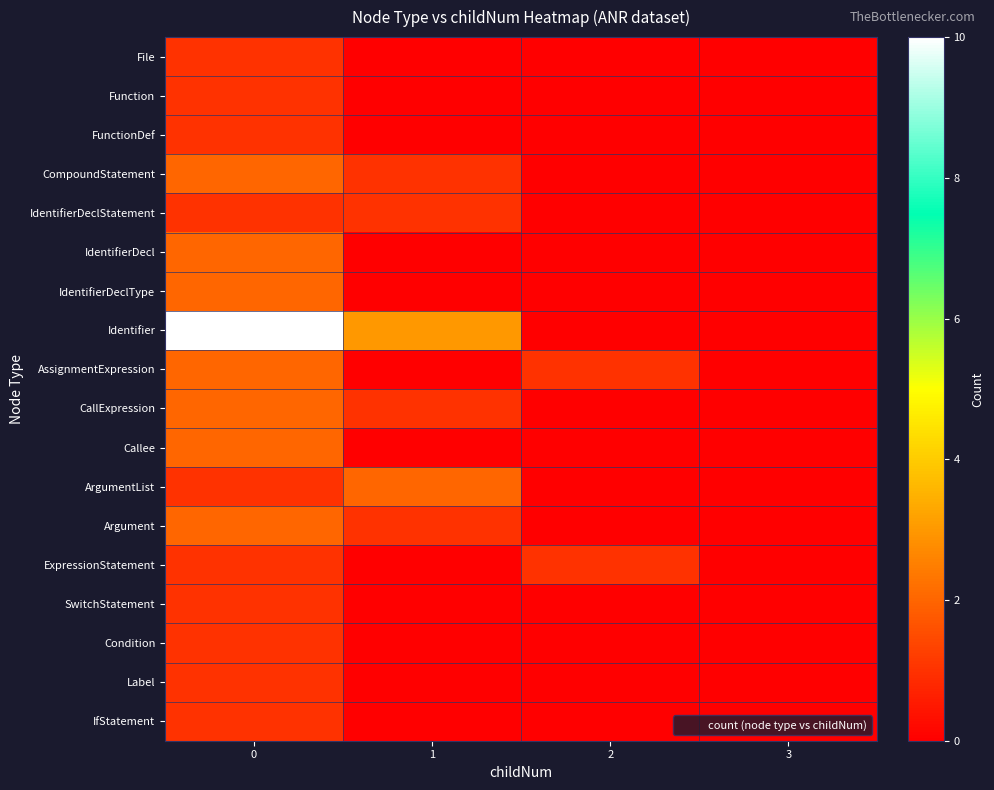

Which has a higher value, 3 or 1?

3